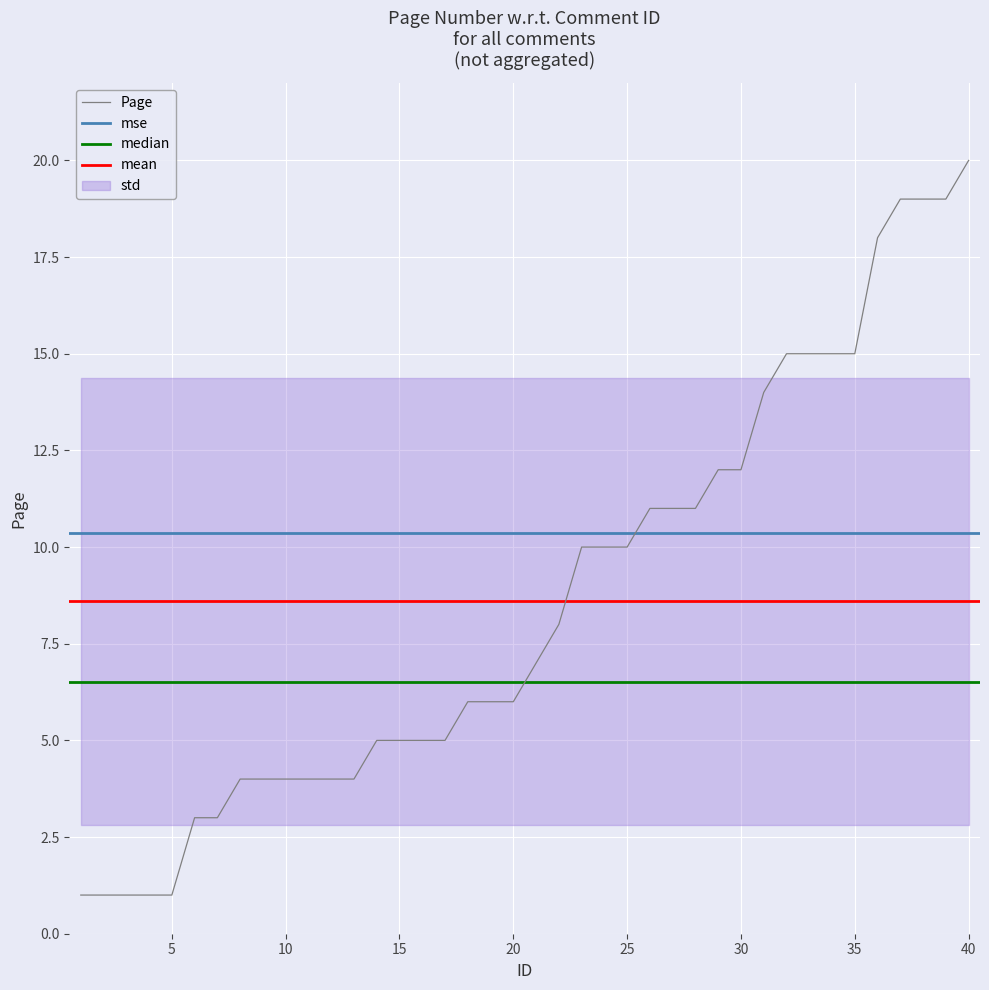

What is the change in value from 13 to 36?

+14